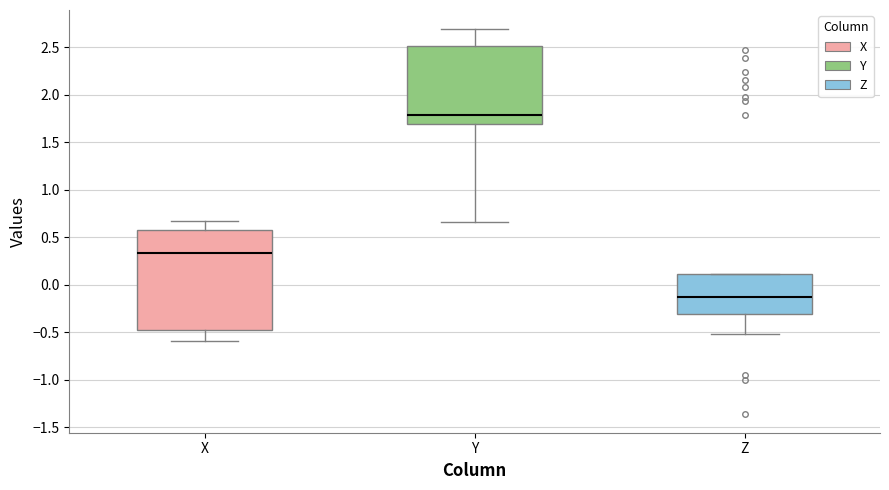

Comparing the boxes themselves (not the whiskers), which one is the tallest?

X